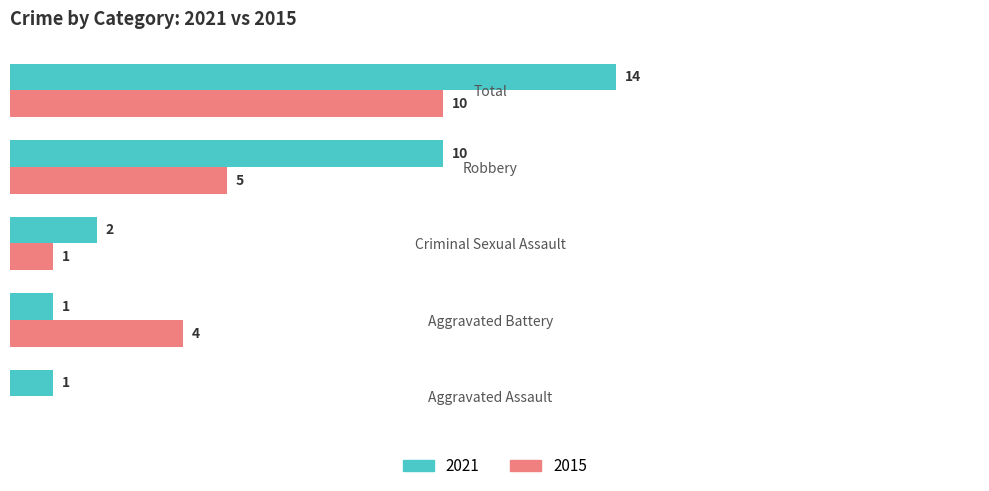

Where is 2021 nearest to the value 7?

Robbery